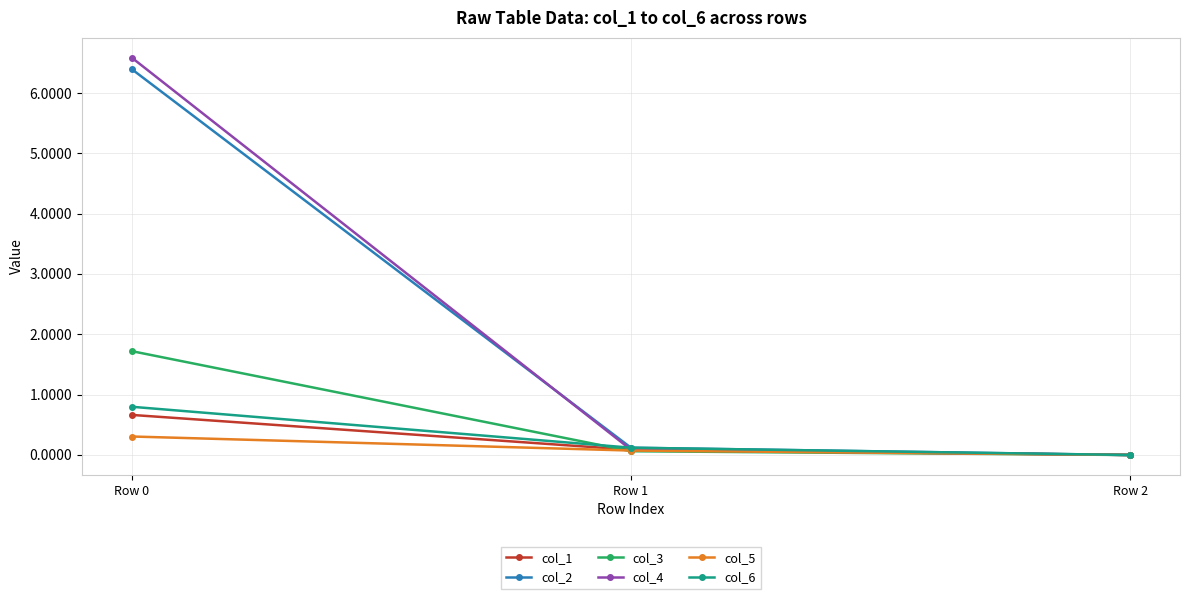

Is the value of col_5 at Row 2 greater than the value of col_3 at Row 0?

No